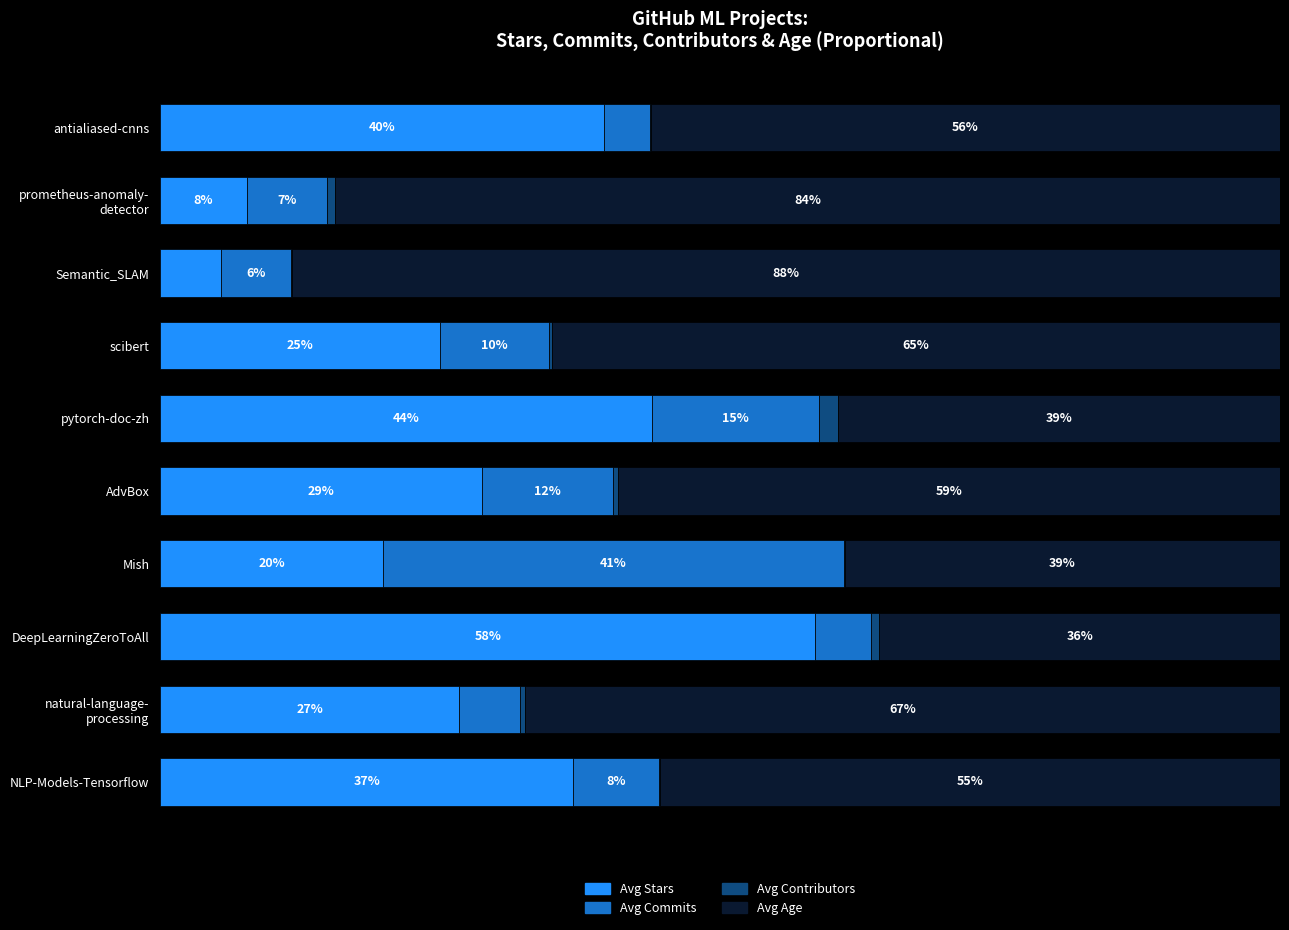

What are all the series names shown in the legend?

Avg Stars, Avg Commits, Avg Contributors, Avg Age